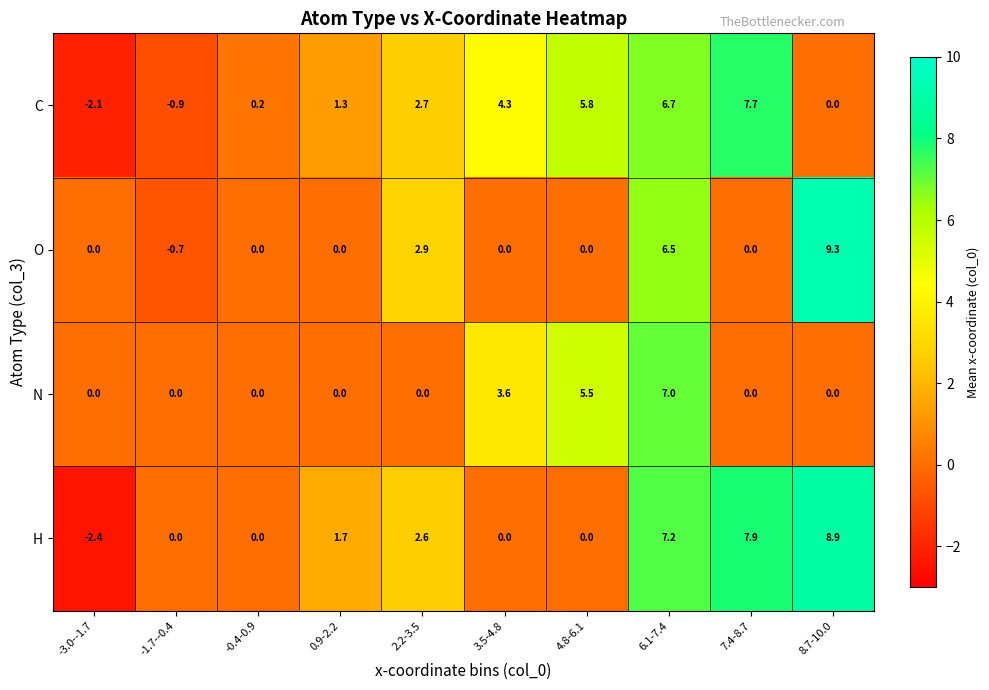

What is the minimum value shown in the chart?

-2.4